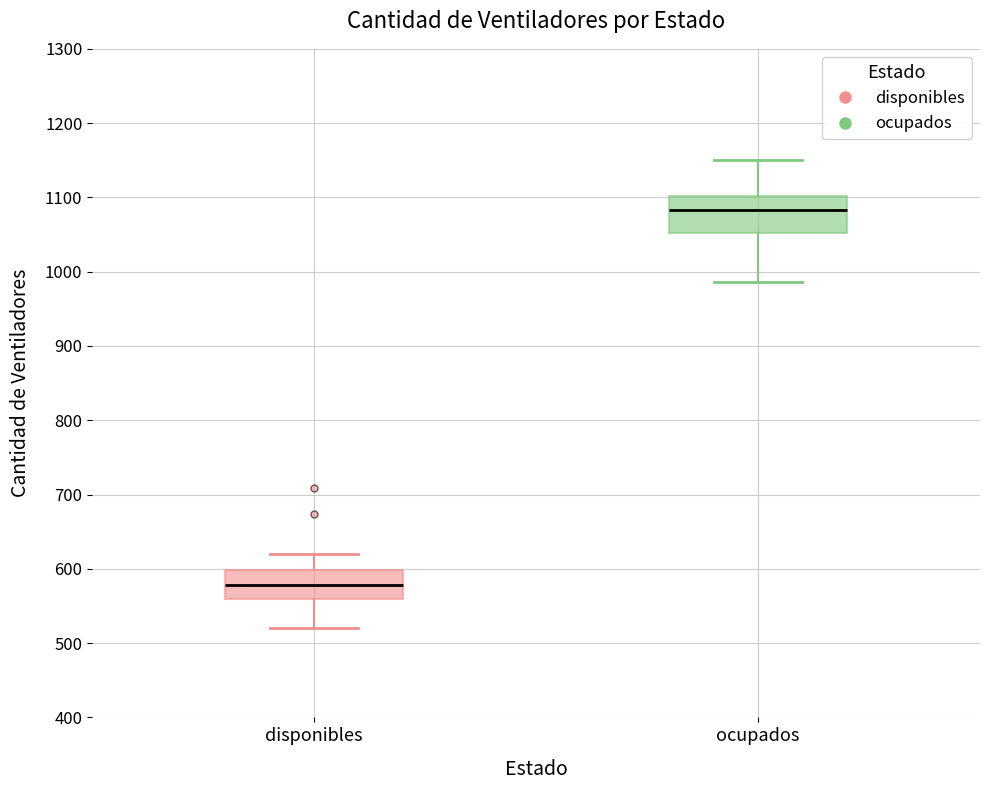

Reading left to right, read every box against the y-axis: the position of its median line, the range the box covers, and the ends of its whiskers. The values are not printed on the chart, so give them approximately, as read against the axis.

disponibles: median 580, box 560 to 600, whiskers 520 to 620
ocupados: median 1080, box 1050 to 1100, whiskers 990 to 1150